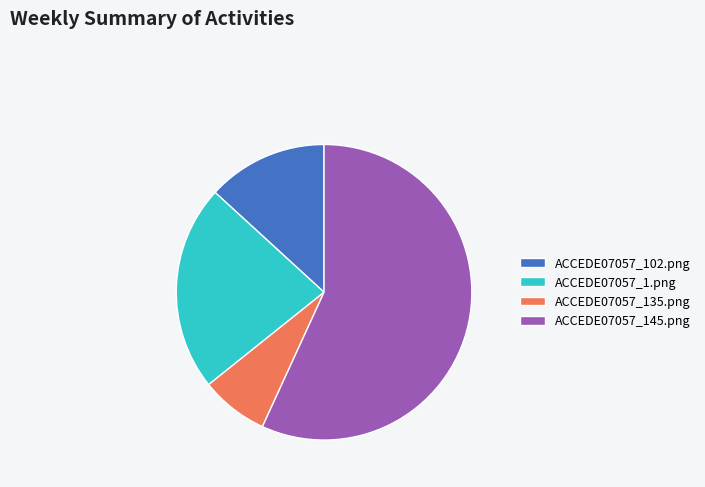

True or false: ACCEDE07057_135.png accounts for 7% of the total.

True